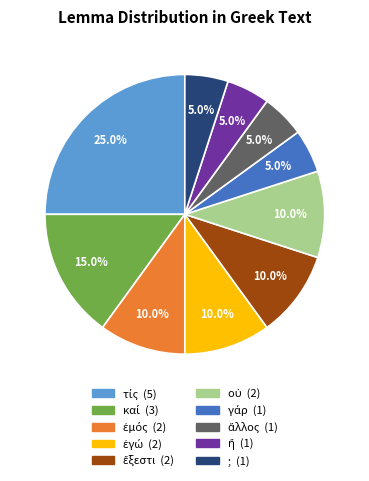

Is there any slice that represents more than half of the pie?

No